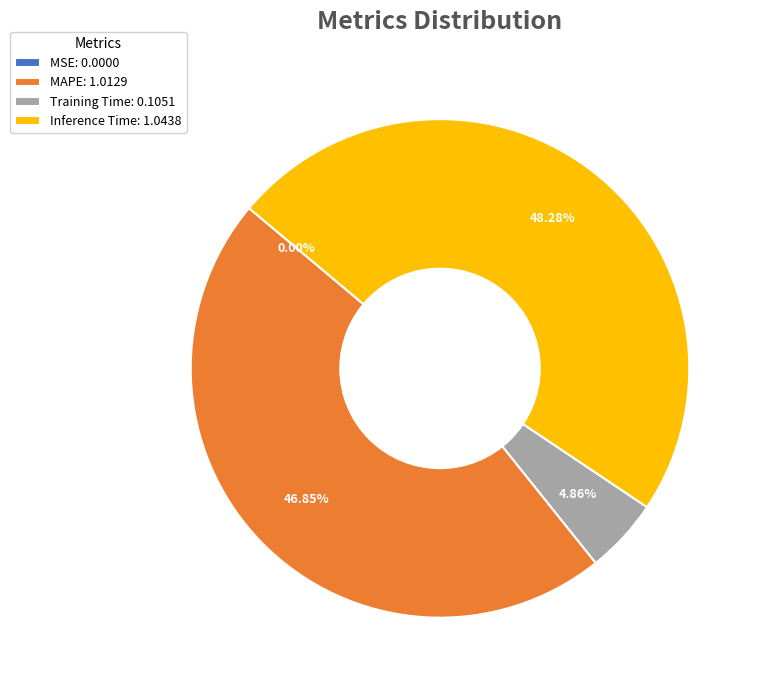

To the nearest percent, what percentage of the pie is Training Time?

5%